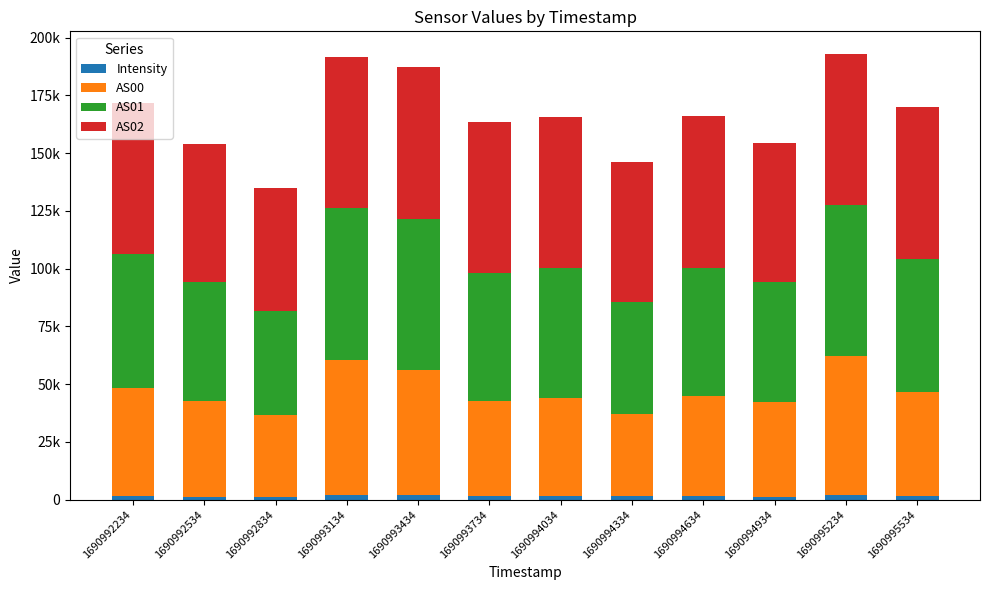

What are all the series names shown in the legend?

Intensity, AS00, AS01, AS02